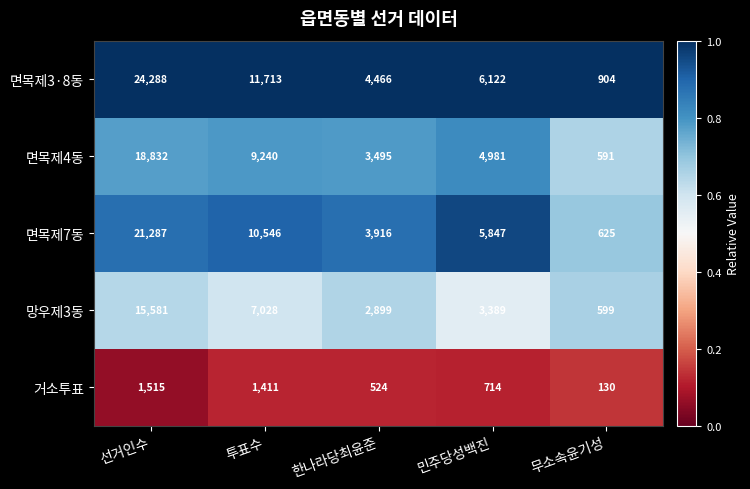

What is the total value across all series at 민주당성백진?

21053